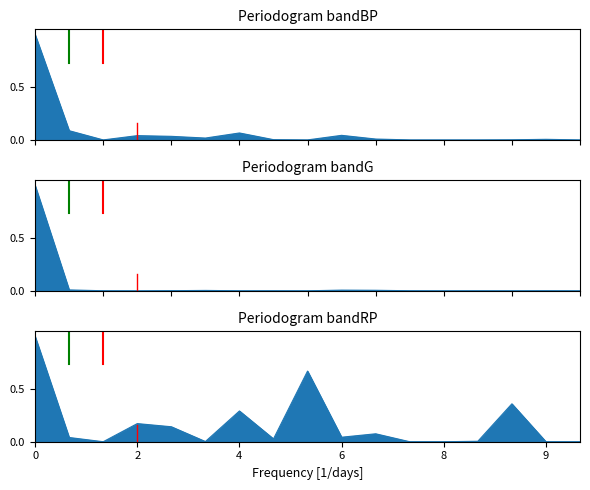

How many categories are shown in the chart?

17